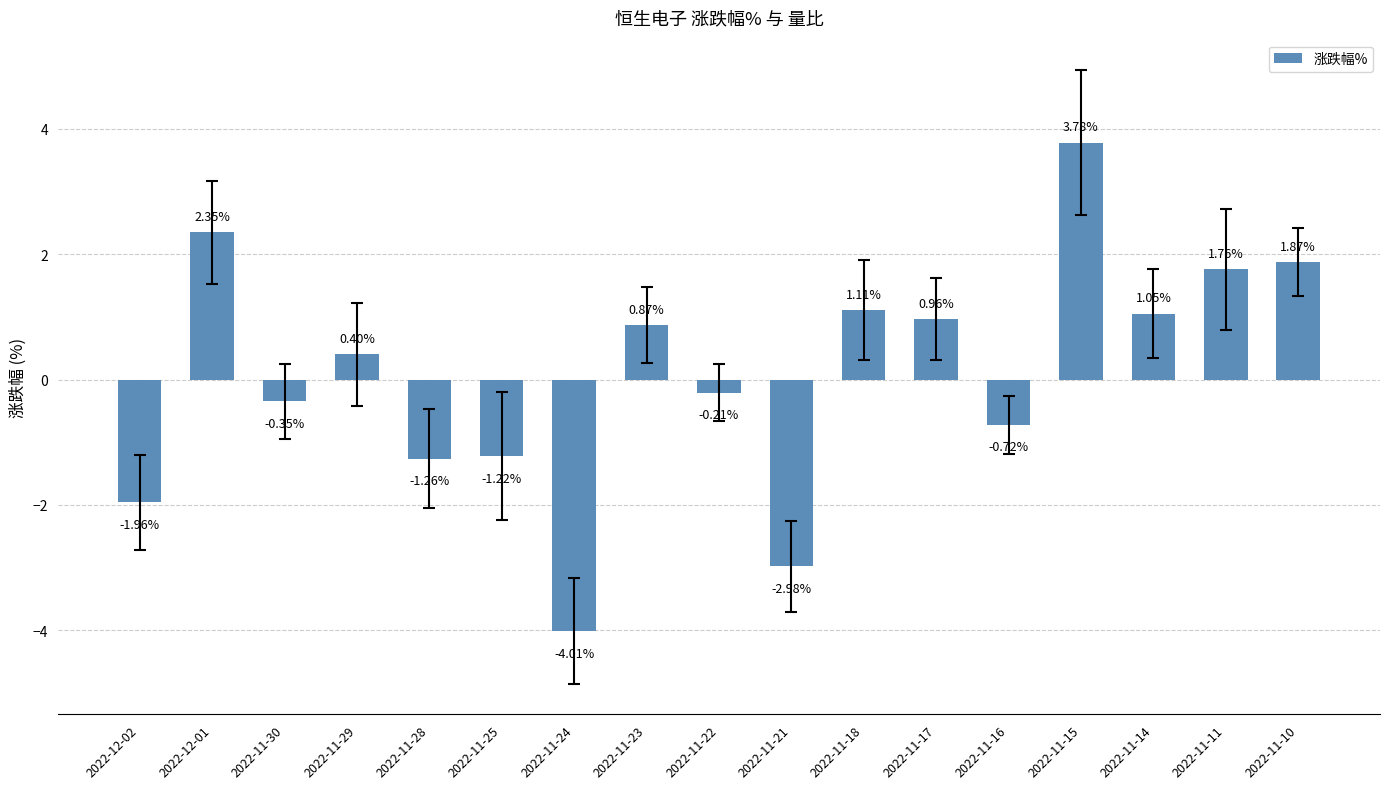

What is the difference between the maximum and minimum values?

7.8